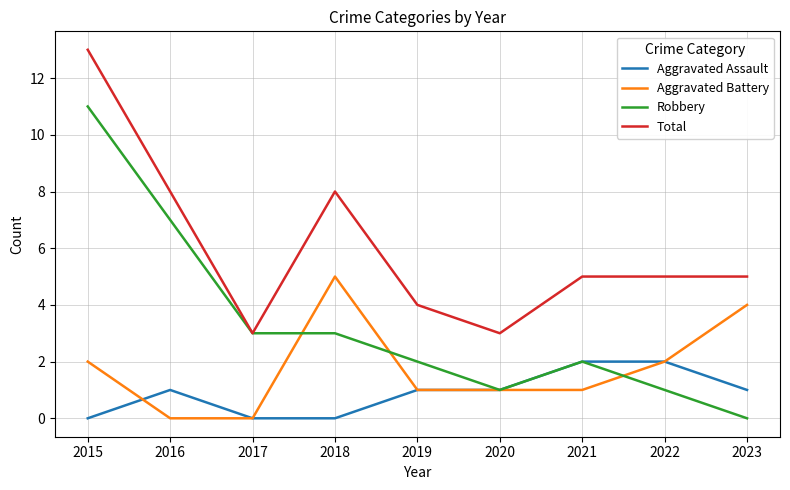

At which category does Total reach its first local valley?

2017